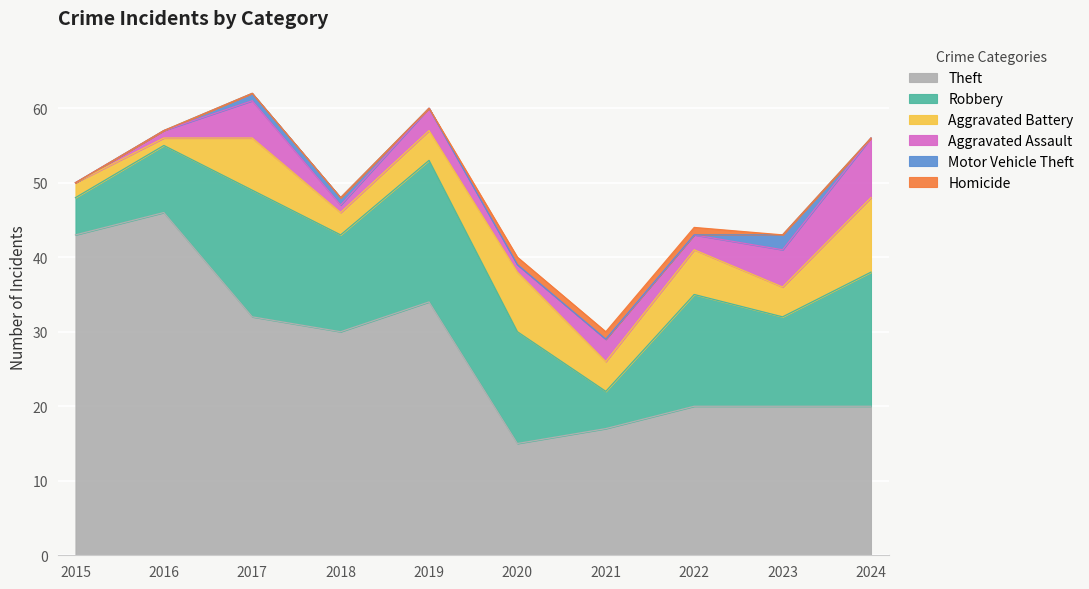

True or false: Theft and Aggravated Assault cross at least once.

False